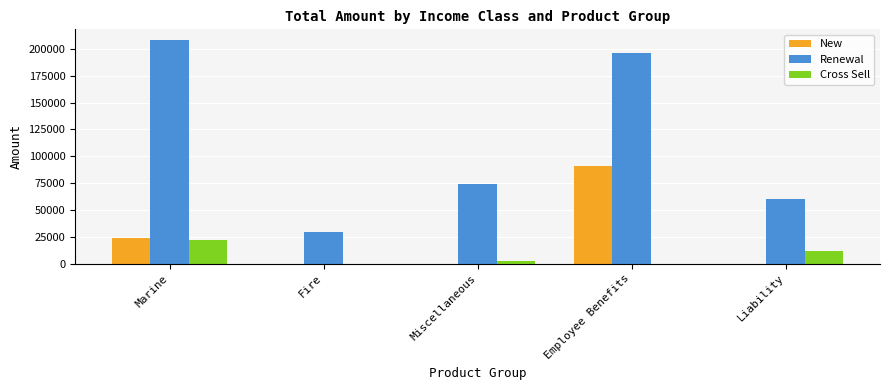

True or false: Renewal has a value of 306606.3 at Marine.

False